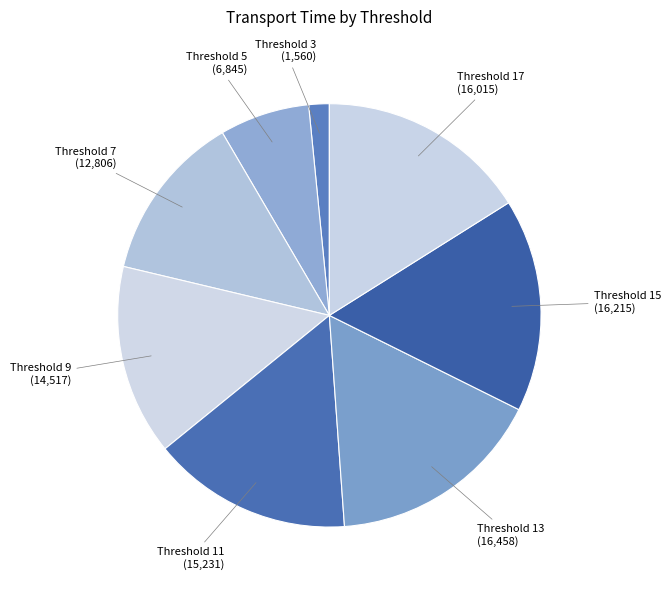

Is there a majority slice in this chart?

No